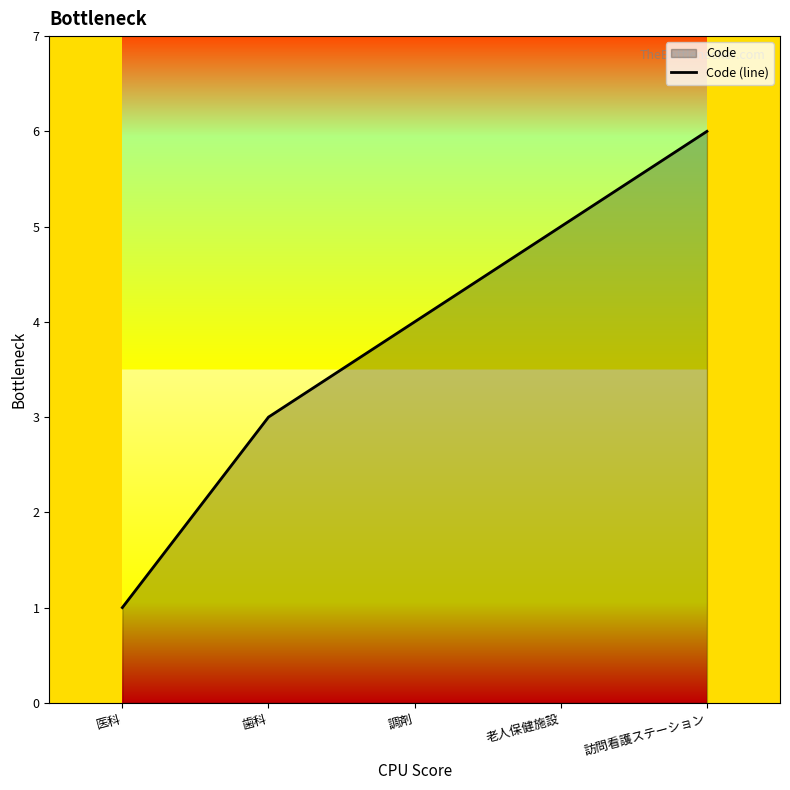

What is the label of the 4th point from the right?

歯科